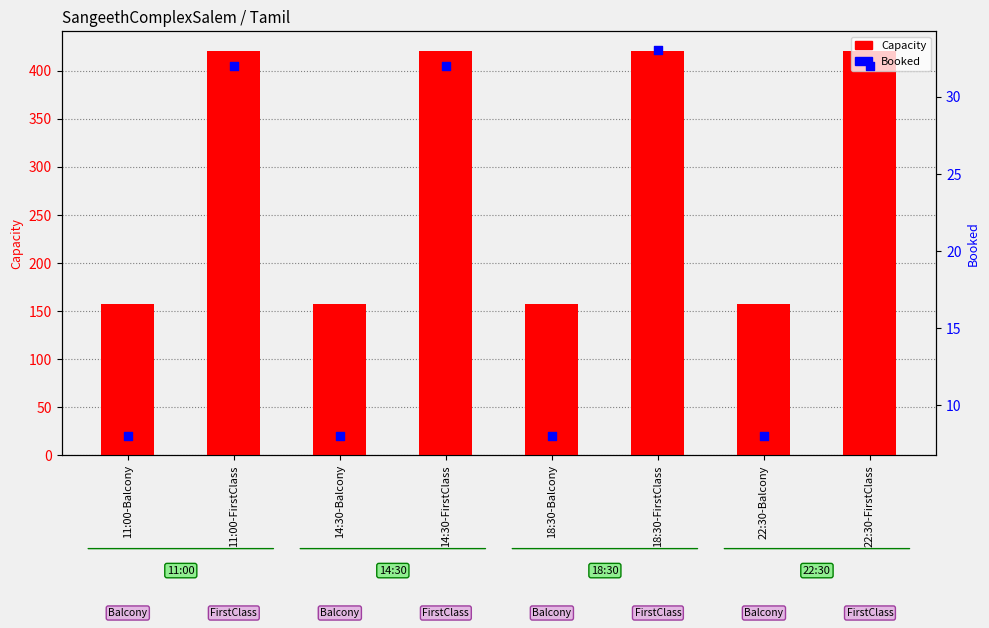

What are all the series names shown in the legend?

Capacity, Booked